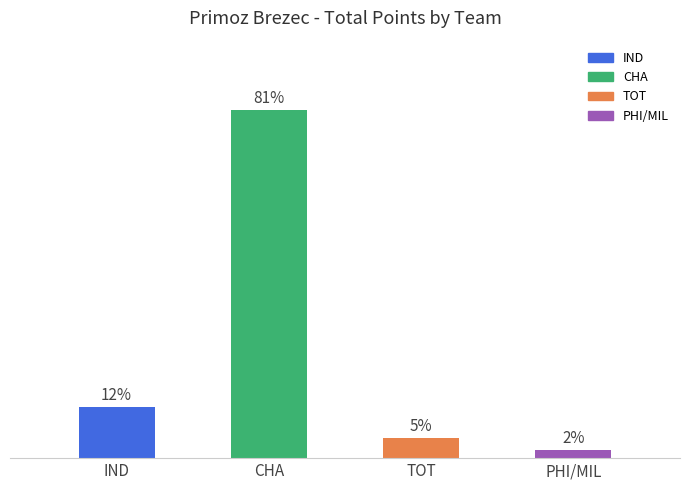

Reading right to left, list all the values displayed in this chart.

PHI/MIL=0.9	TOT=2.2	CHA=37.4	IND=5.5